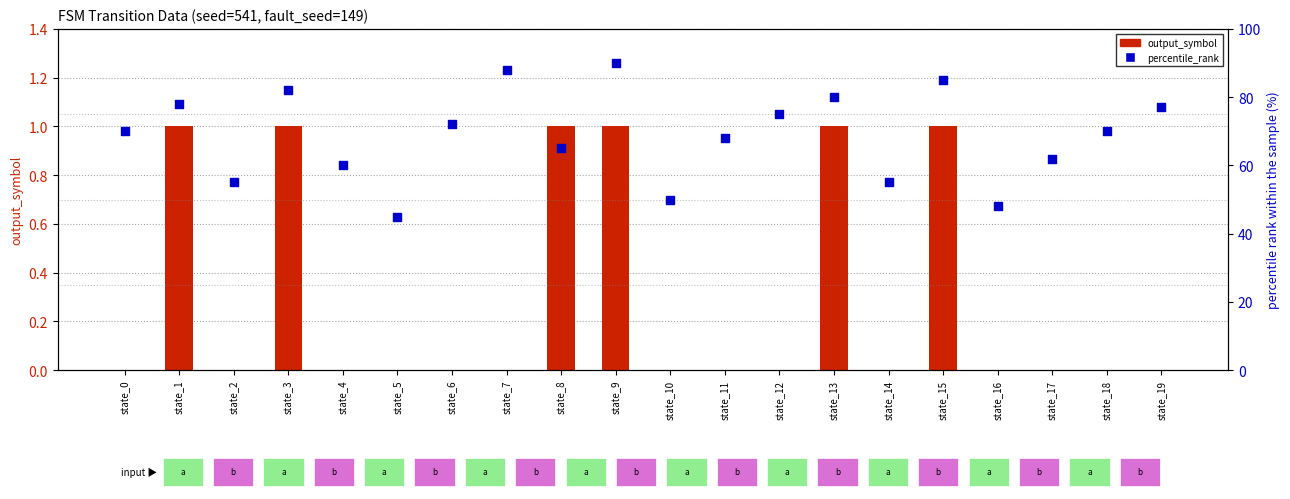

At how many categories does at least one series exceed 18?

20